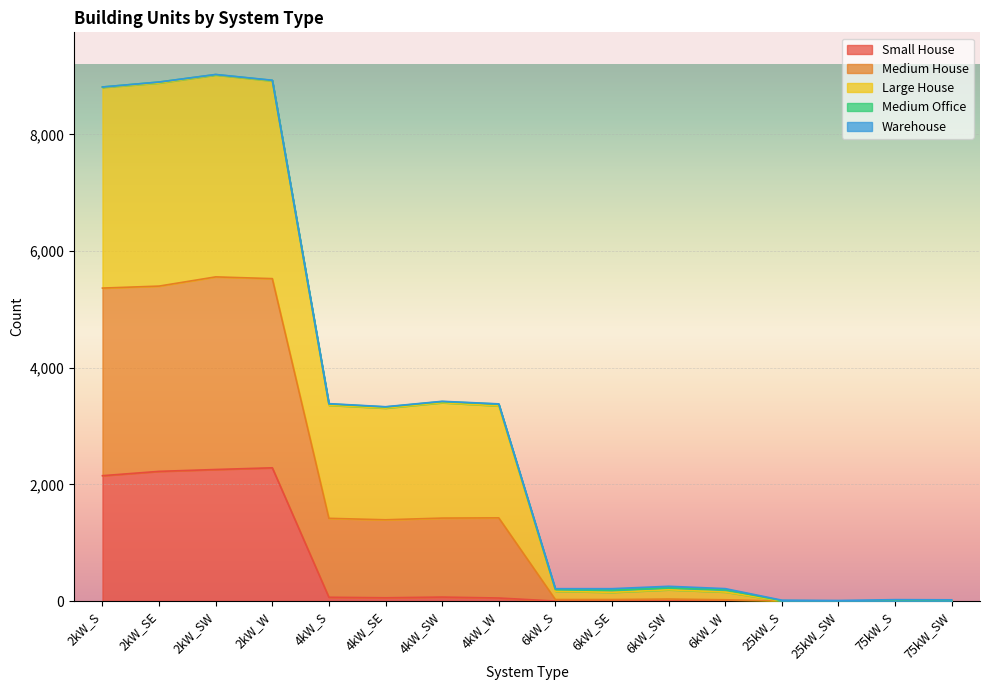

Rank the series by their maximum value, from highest to lowest.

Large House, Medium House, Small House